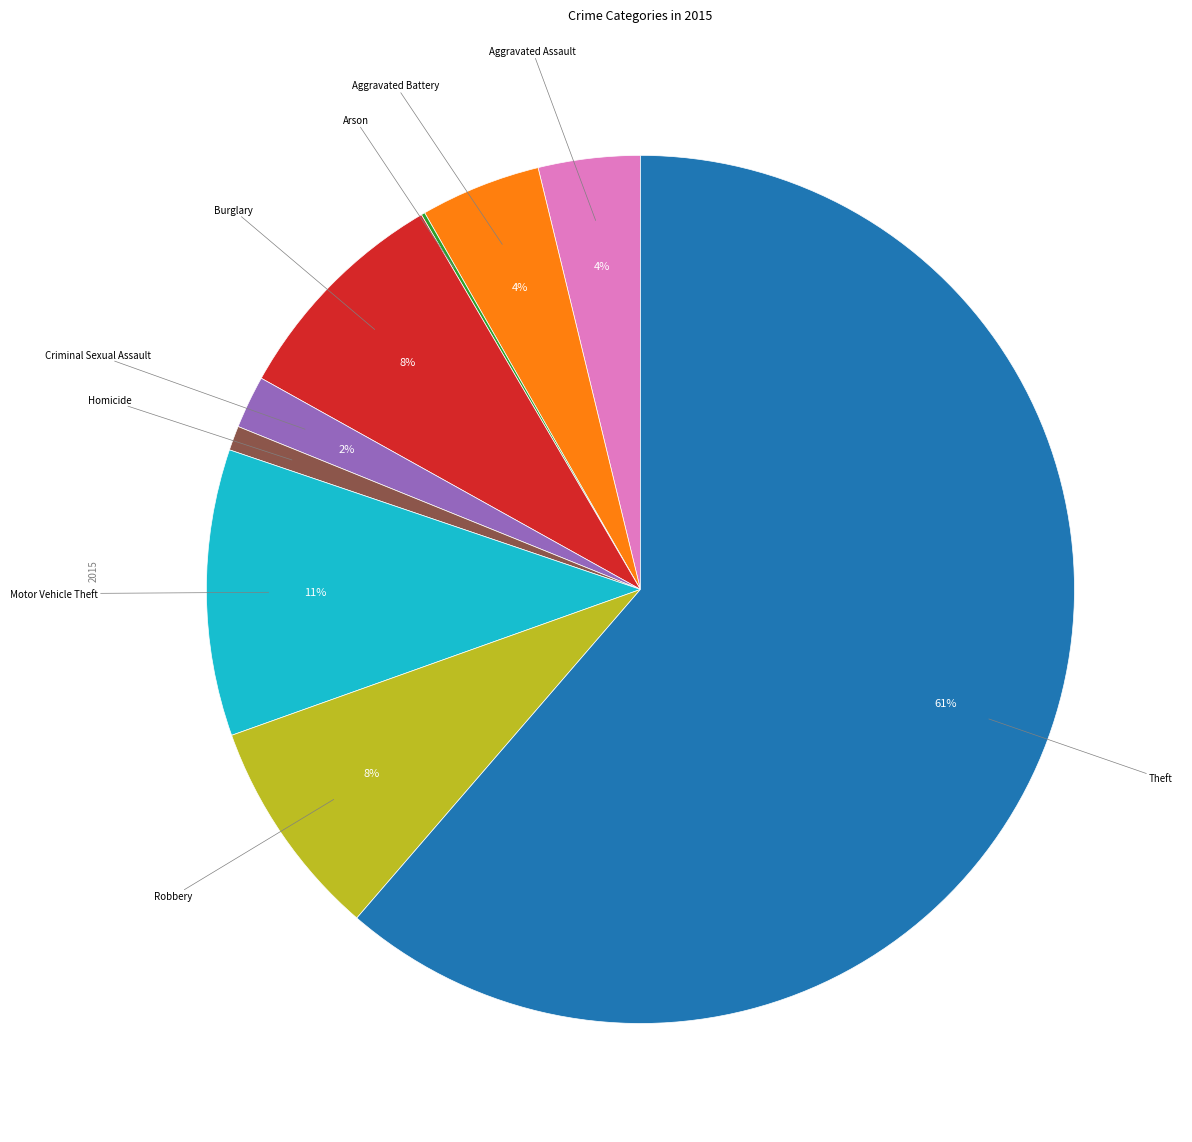

To the nearest percent, what is the average slice percentage?

11%